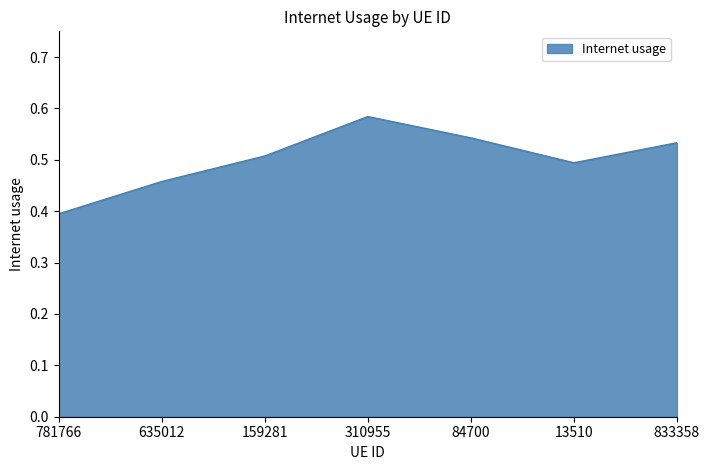

Which category has the highest value across all series?

310955